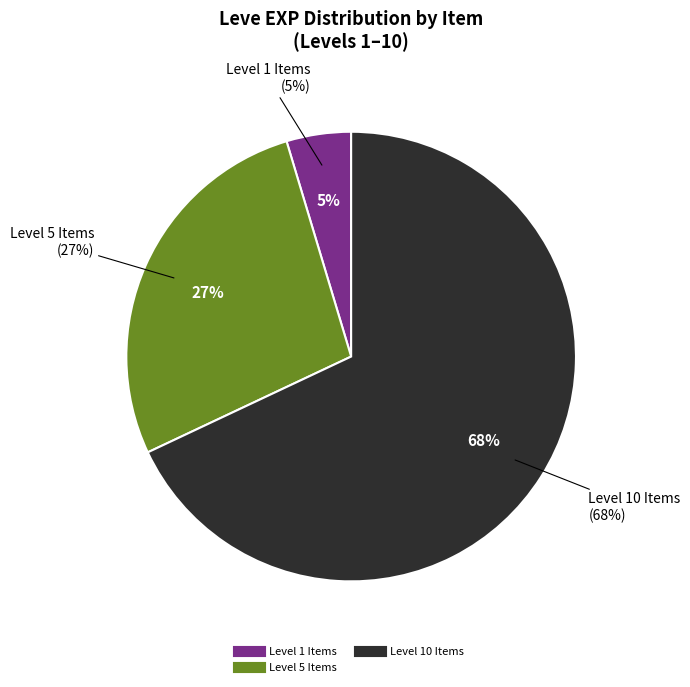

Is there a majority slice in this chart?

No